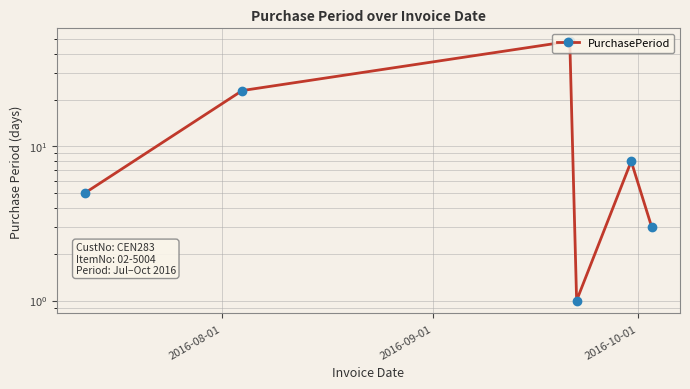

What is the difference between the maximum and minimum values?

47